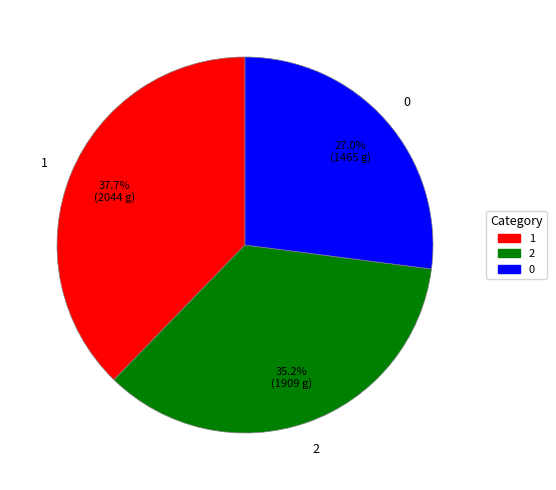

To the nearest percent, what is the average slice percentage?

33%